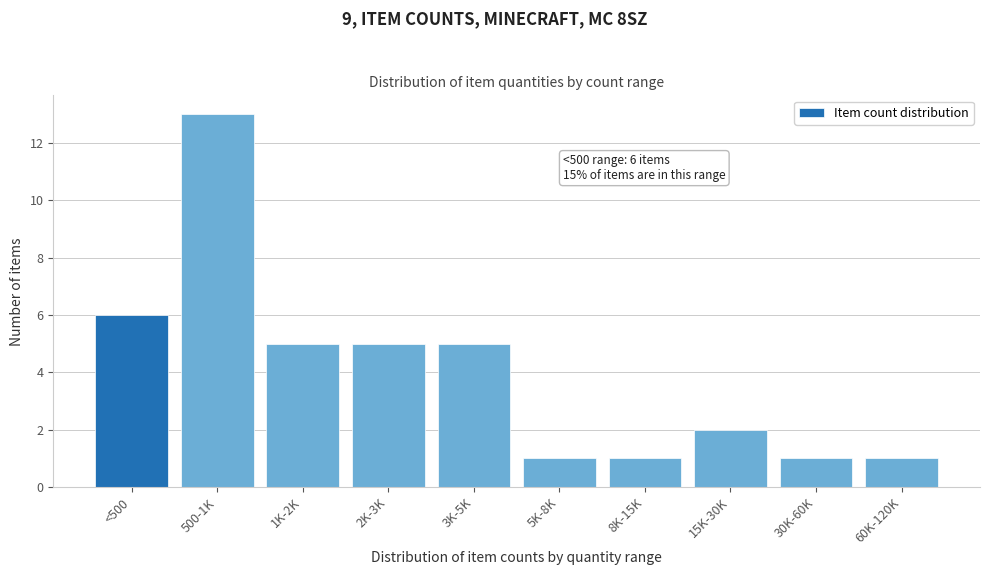

Reading left to right, extract all data points from this chart.

6	13	5	5	5	1	1	2	1	1